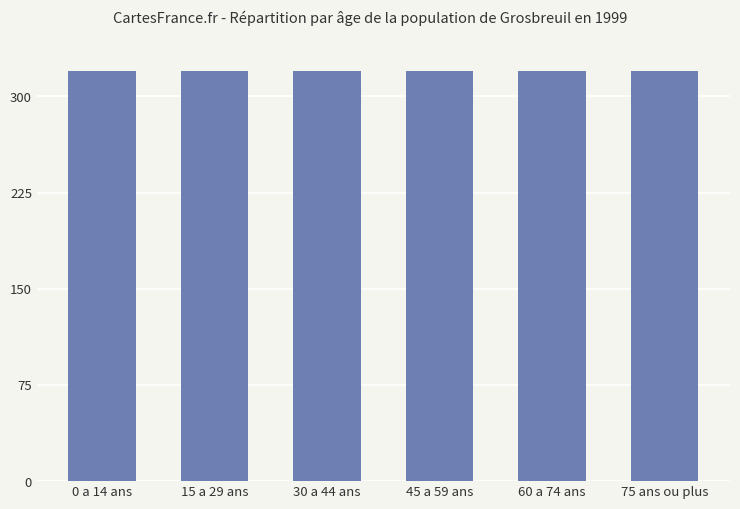

Between 60 a 74 ans and 75 ans ou plus, which is larger?

60 a 74 ans